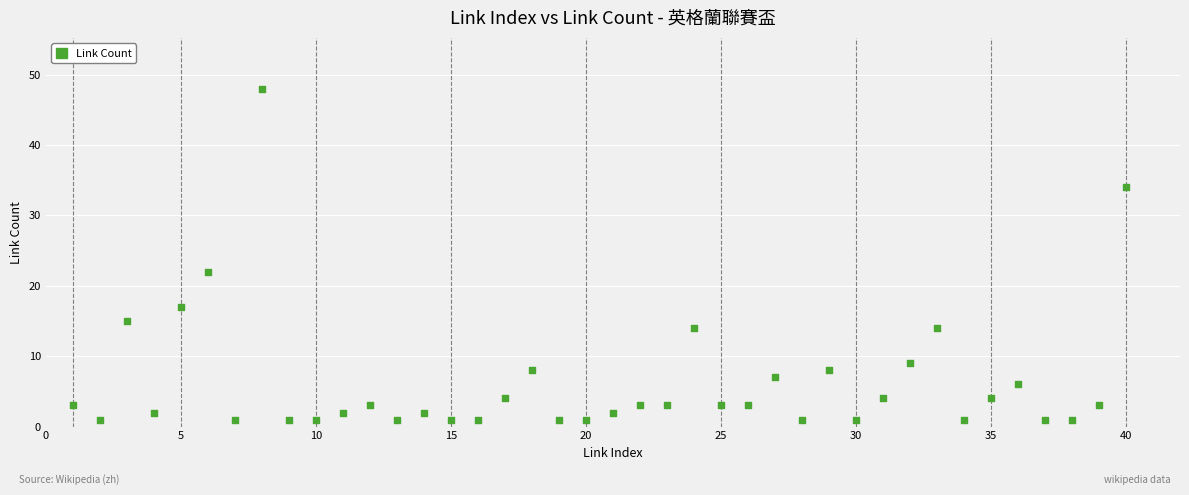

What Y value in the scatter plot is closest to 24?

22